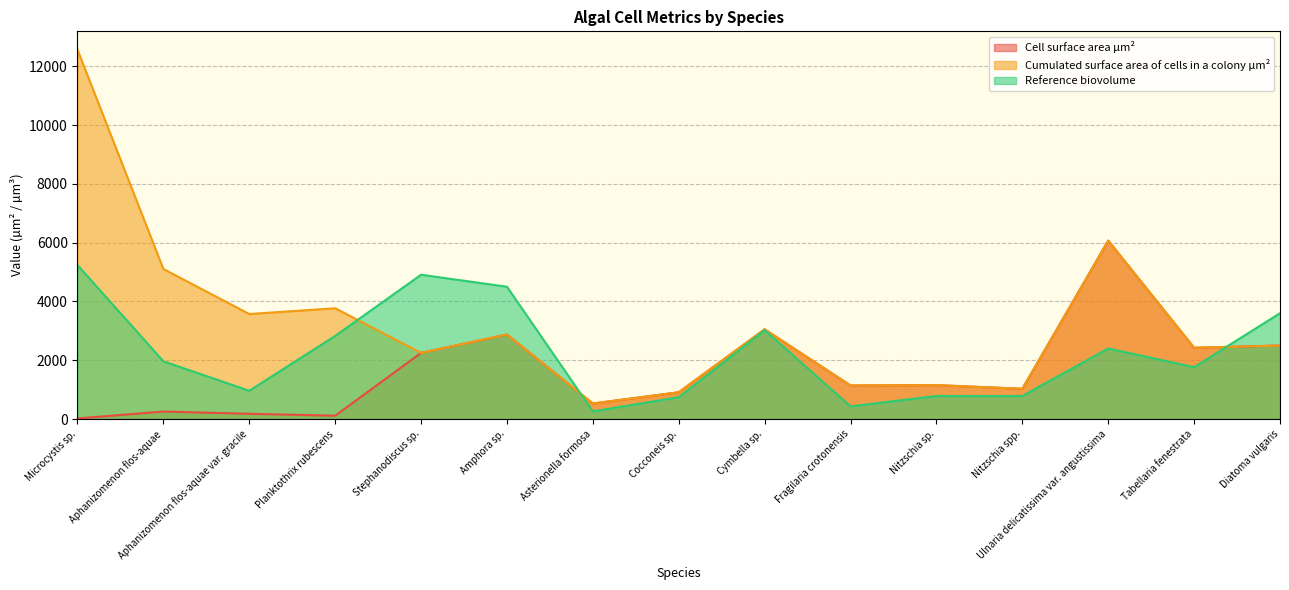

True or false: Cumulated surface area of cells in a colony µm² and Cell surface area µm² cross at least once.

False